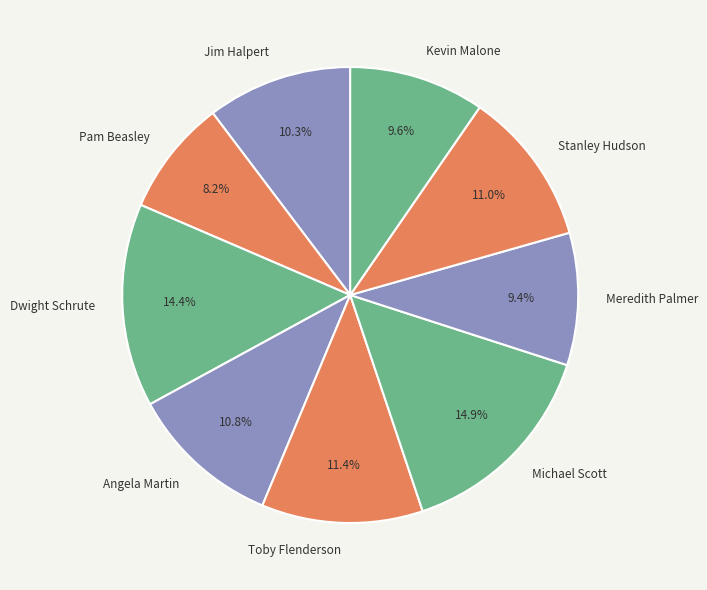

Which slice is the smallest?

Pam Beasley